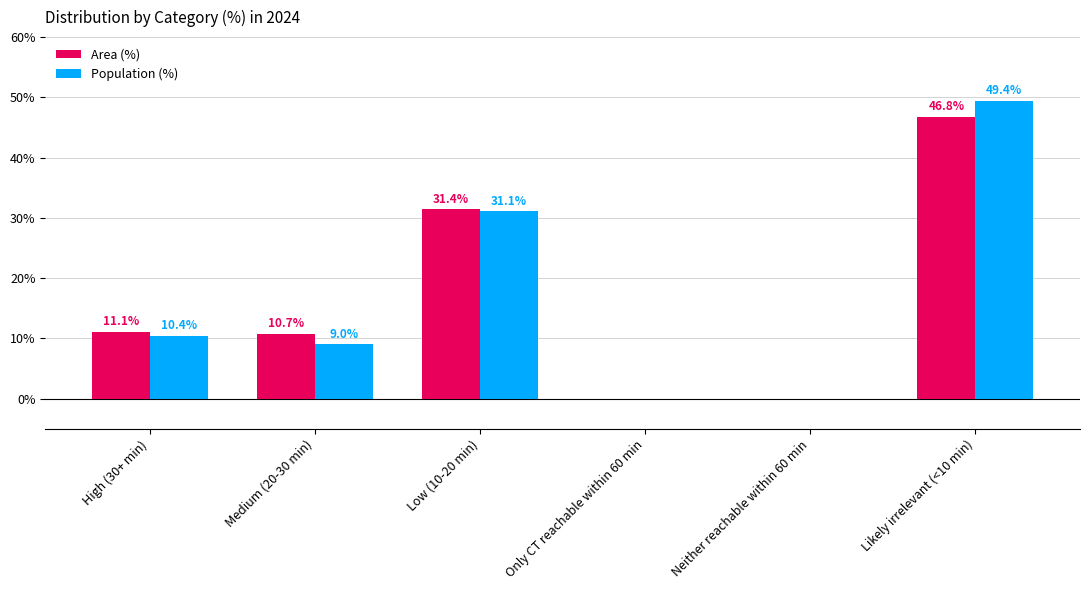

Reading left to right, transcribe all the data shown in this chart.

Area (%): 11.1	10.7	31.4	0.0	0.0	46.8
Population (%): 10.4	9.0	31.1	0.0	0.0	49.4